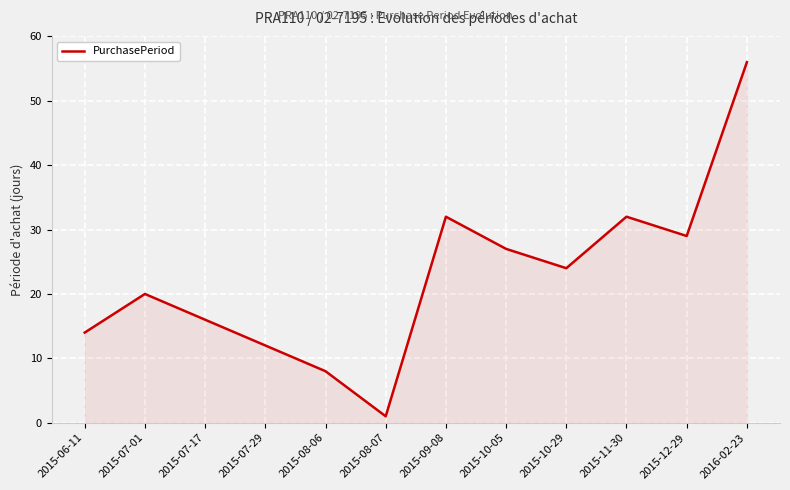

Reading left to right, what are all the values shown in this chart?

2015-06-11=14	2015-07-01=20	2015-07-17=16	2015-07-29=12	2015-08-06=8	2015-08-07=1	2015-09-08=32	2015-10-05=27	2015-10-29=24	2015-11-30=32	2015-12-29=29	2016-02-23=56